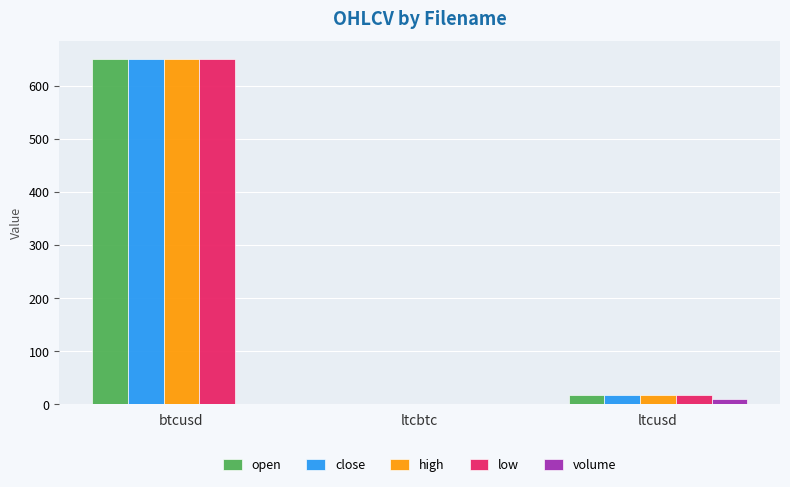

Is the value of high at ltcusd greater than the value of open at ltcbtc?

Yes